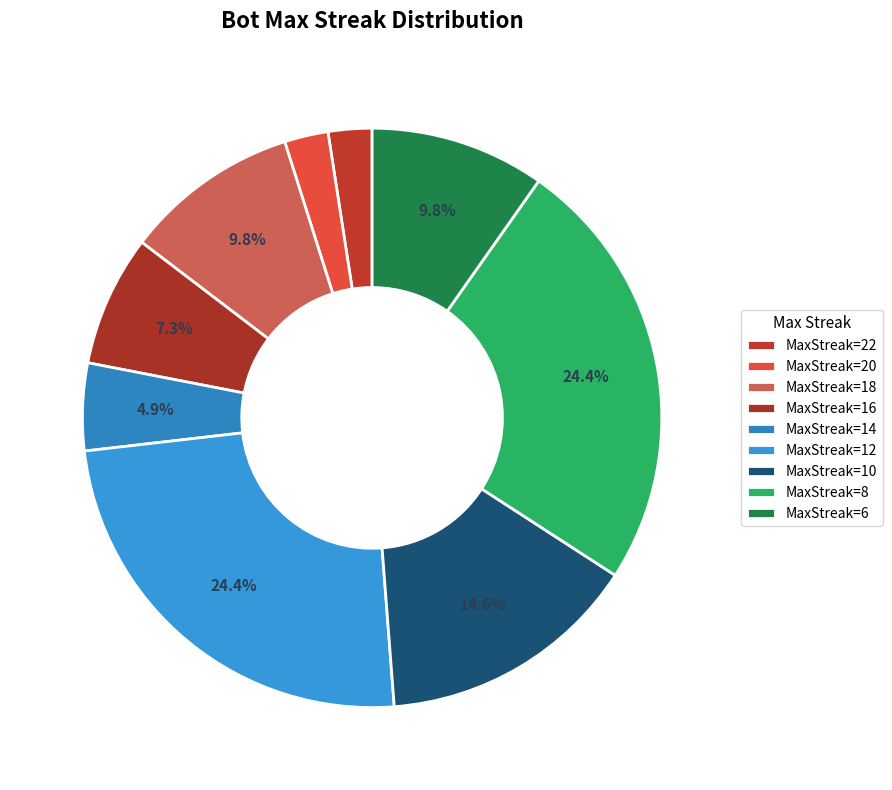

Count the number of slices in the pie.

9